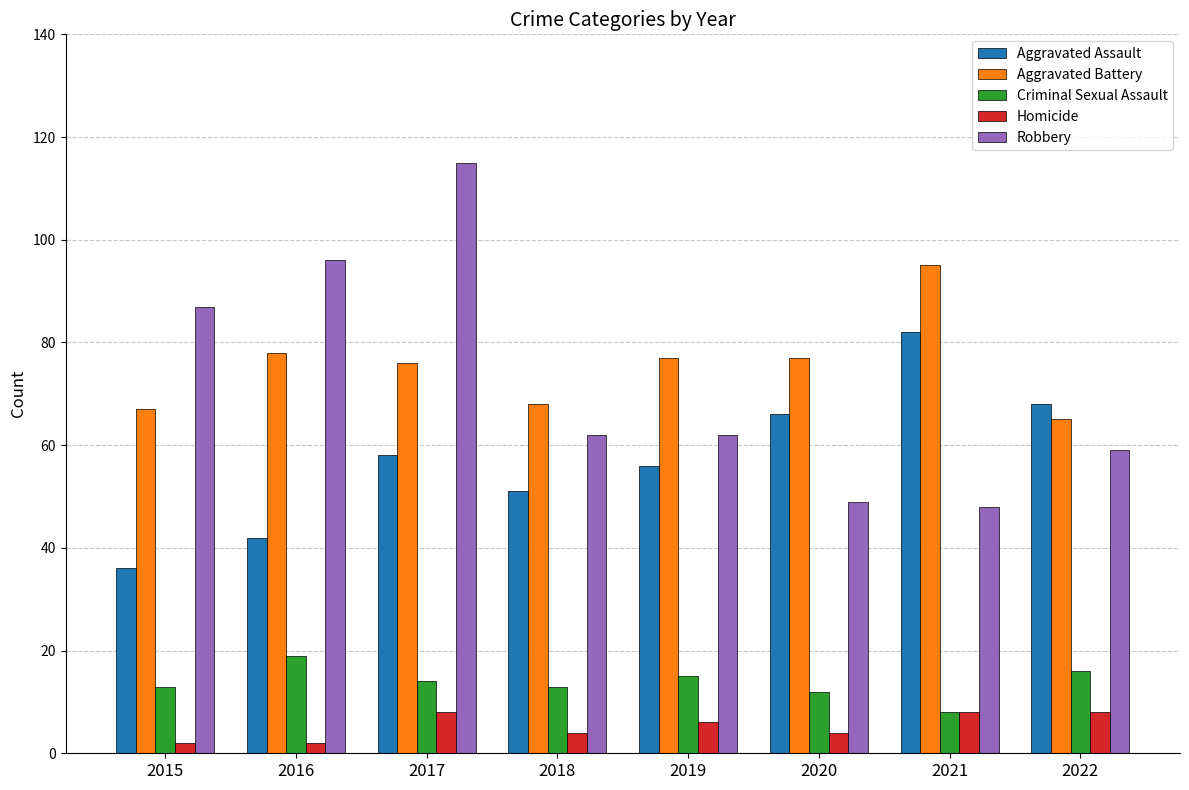

At how many categories does at least one series exceed 88?

3